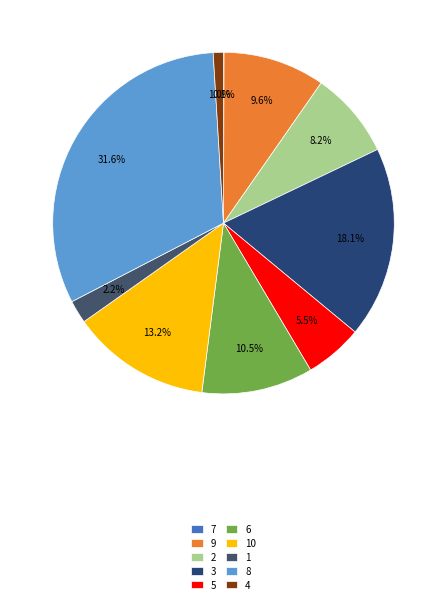

Does 9 represent more than half of the total?

No